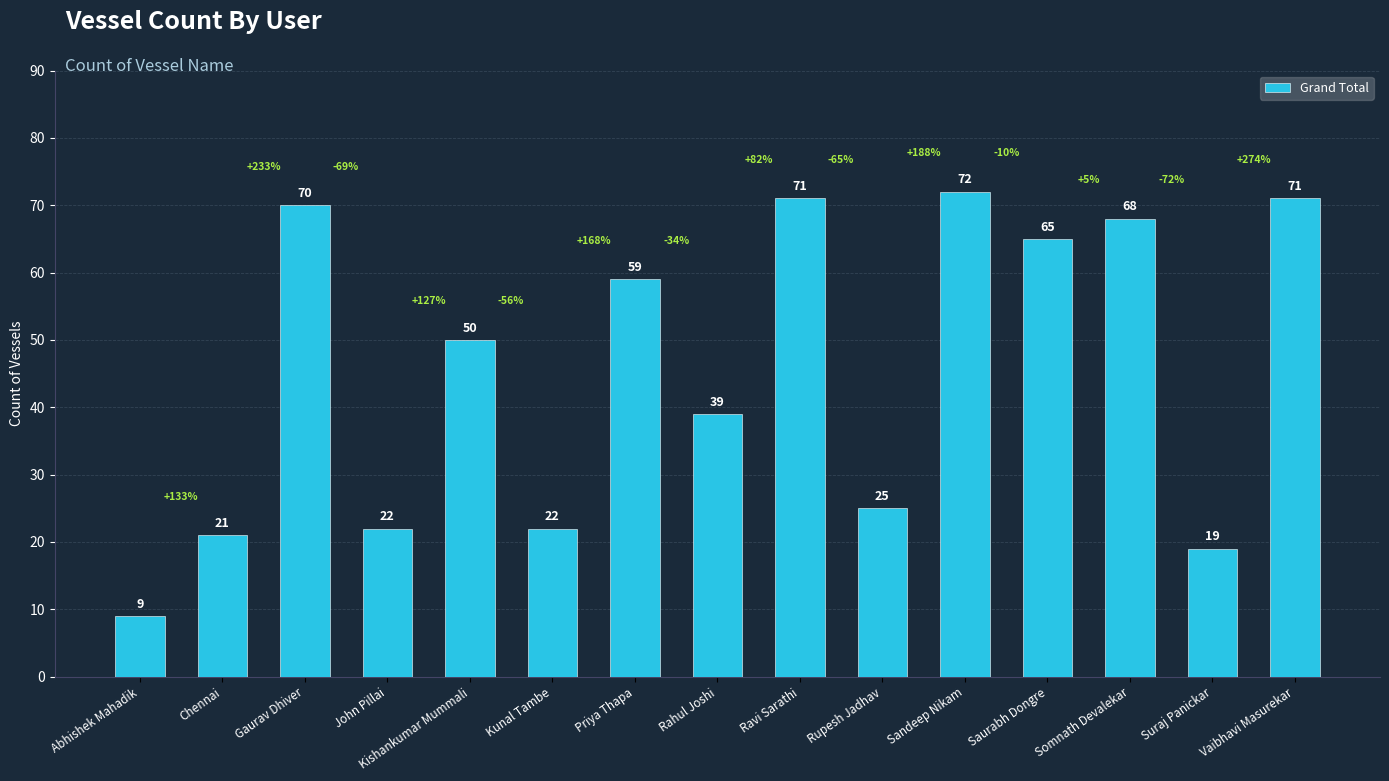

Reading left to right, extract all data points from this chart.

Abhishek Mahadik=9	Chennai=21	Gaurav Dhiver=70	John Pillai=22	Kishankumar Mummali=50	Kunal Tambe=22	Priya Thapa=59	Rahul Joshi=39	Ravi Sarathi=71	Rupesh Jadhav=25	Sandeep Nikam=72	Saurabh Dongre=65	Somnath Devalekar=68	Suraj Panickar=19	Vaibhavi Masurekar=71